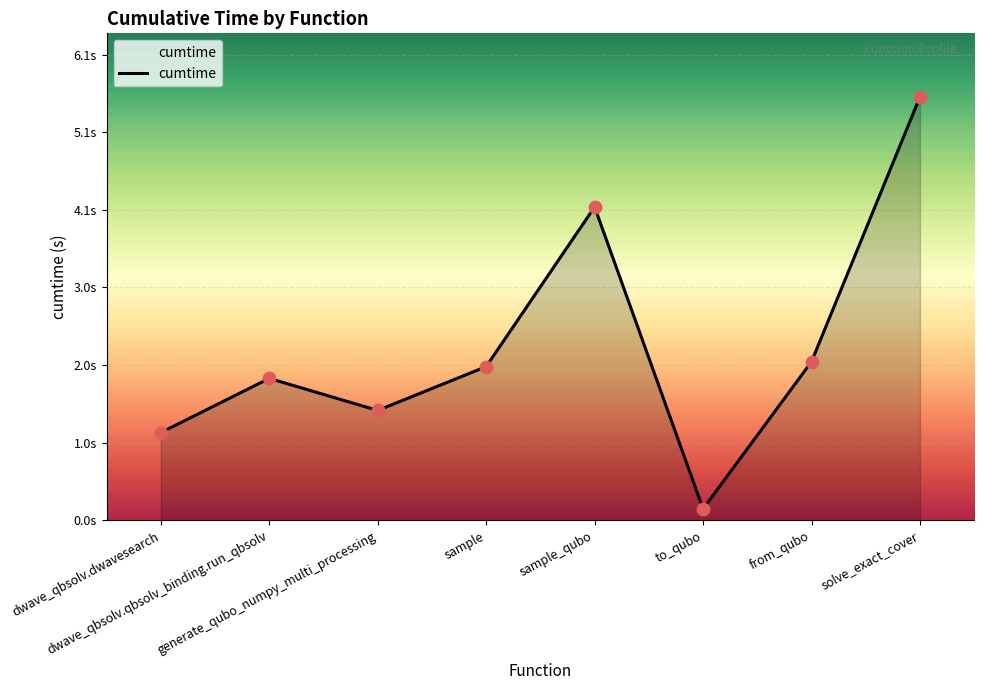

Which has a higher value, sample_qubo or from_qubo?

sample_qubo